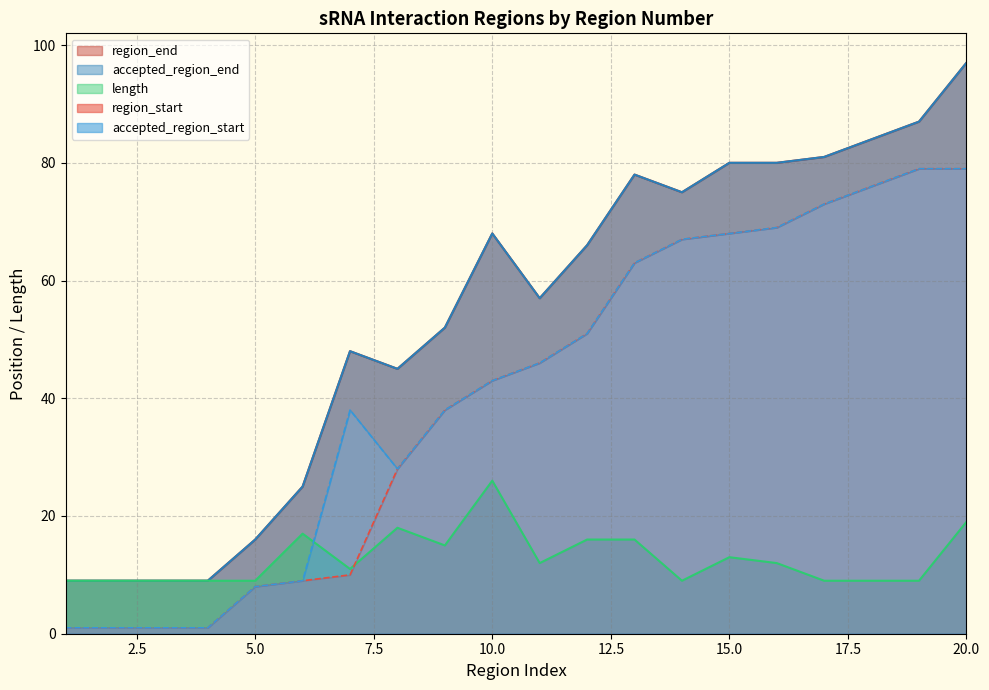

True or false: region_start has more than 0 points higher than both neighbors.

False